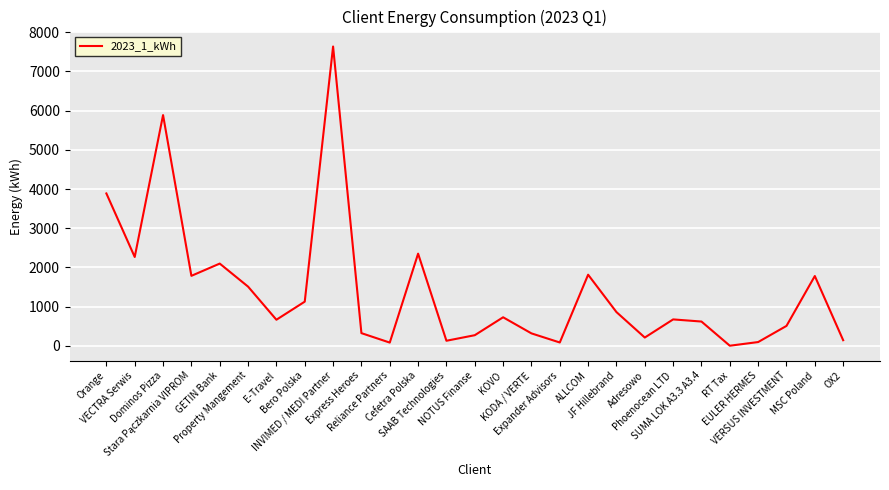

At which label is the value closest to 3818?

Orange